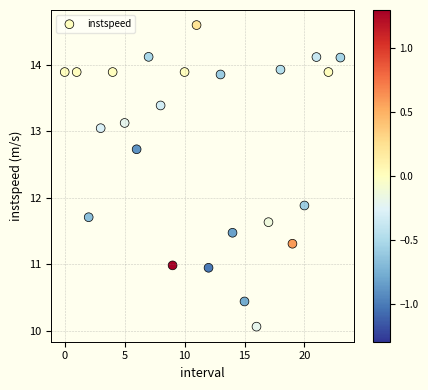

What is the range of Y values (max minus min)?

4.5